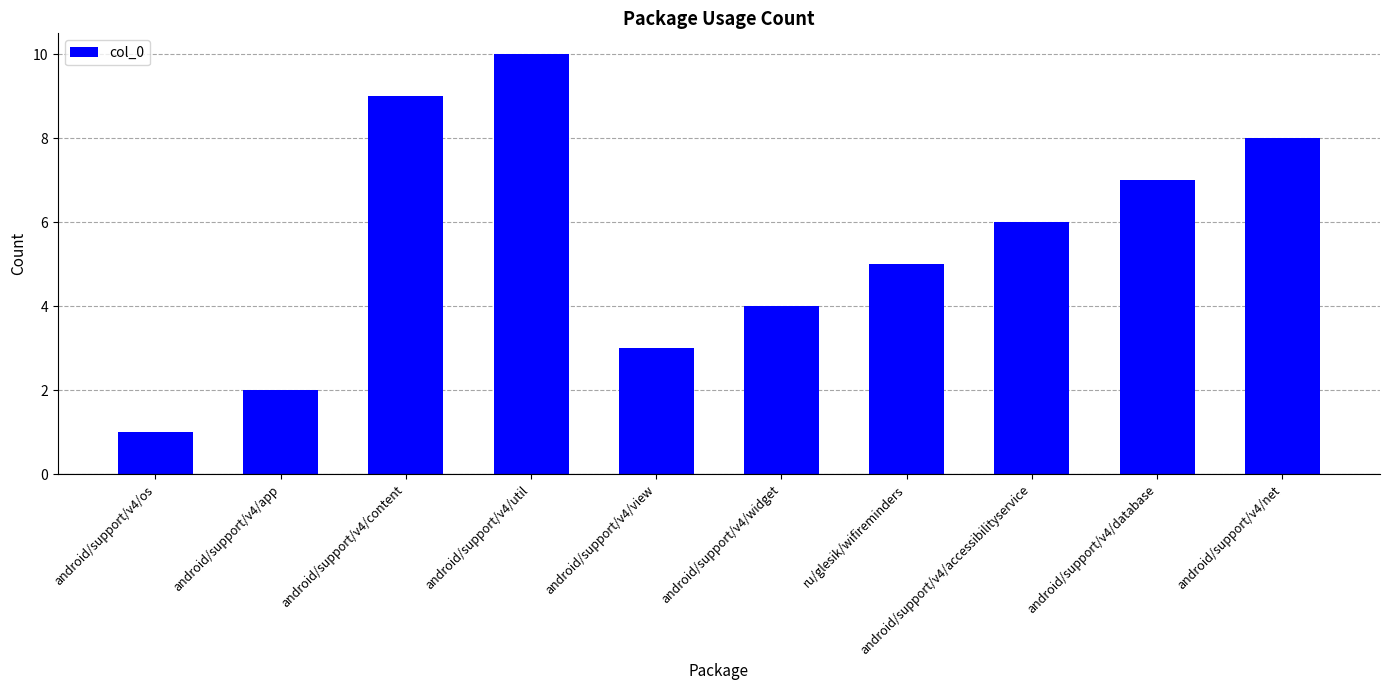

What is the value of the 9th bar from the left?

7